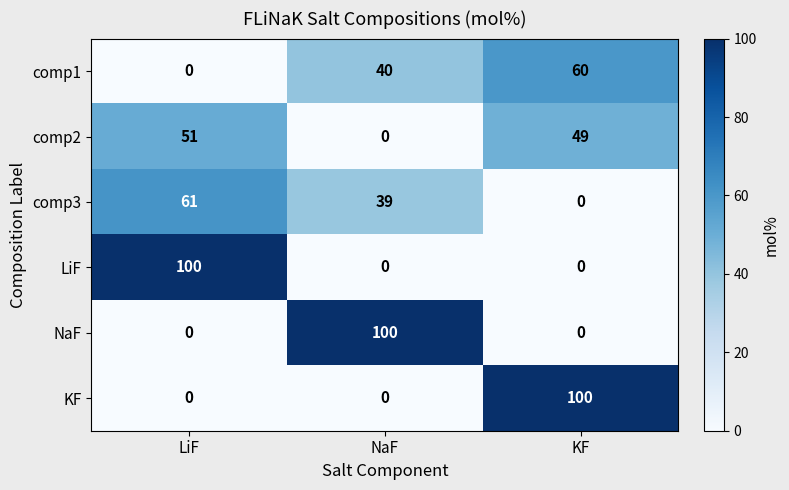

How many categories are shown in the chart?

3